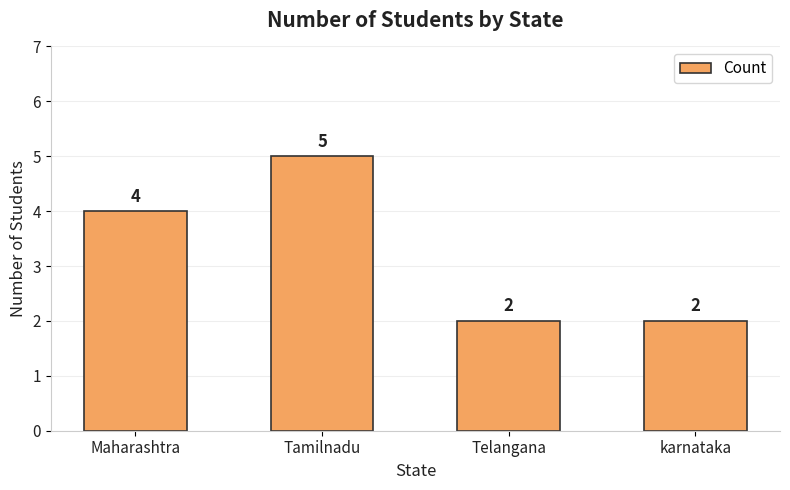

Count the values in the range 2 to 5.

4